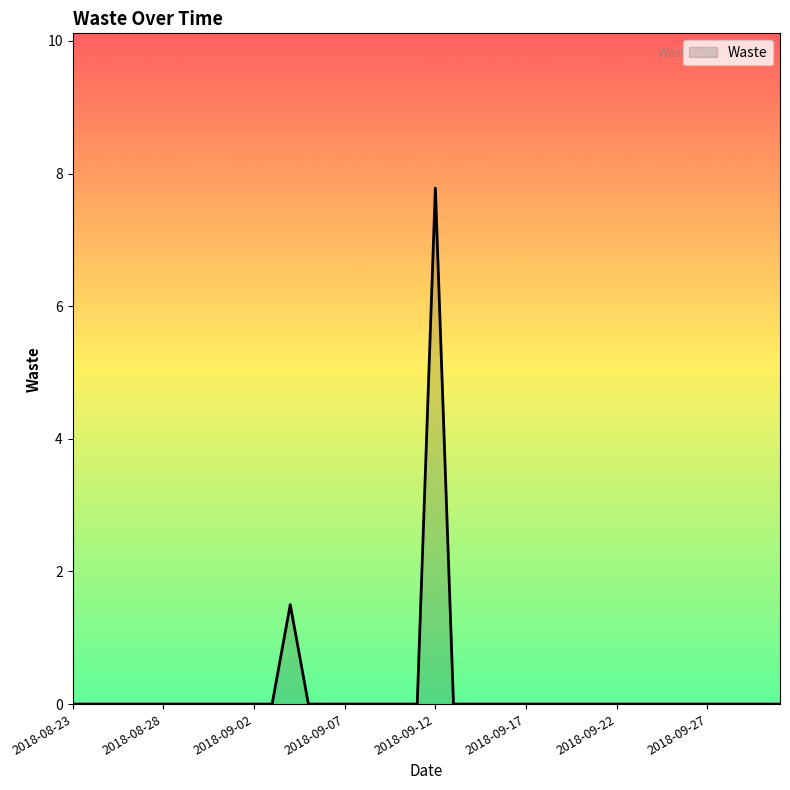

Reading left to right, list all the values displayed in this chart.

0.0	0.0	0.0	0.0	0.0	0.0	0.0	0.0	0.0	0.0	0.0	0.0	1.5	0.0	0.0	0.0	0.0	0.0	0.0	0.0	7.8	0.0	0.0	0.0	0.0	0.0	0.0	0.0	0.0	0.0	0.0	0.0	0.0	0.0	0.0	0.0	0.0	0.0	0.0	0.0